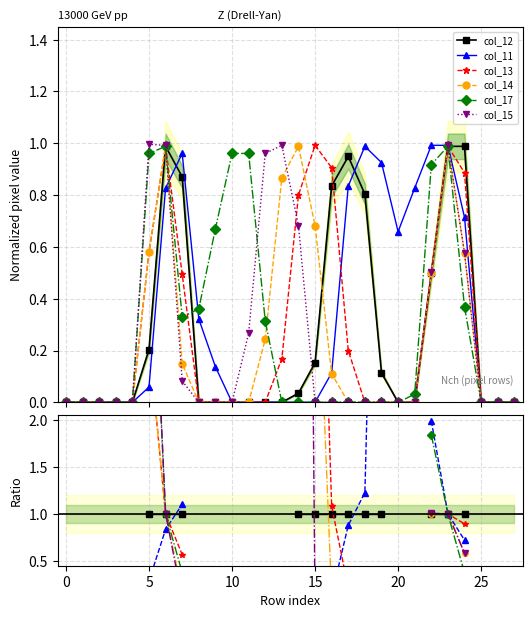

What are all the series names shown in the legend?

col_12, col_11, col_13, col_14, col_17, col_15